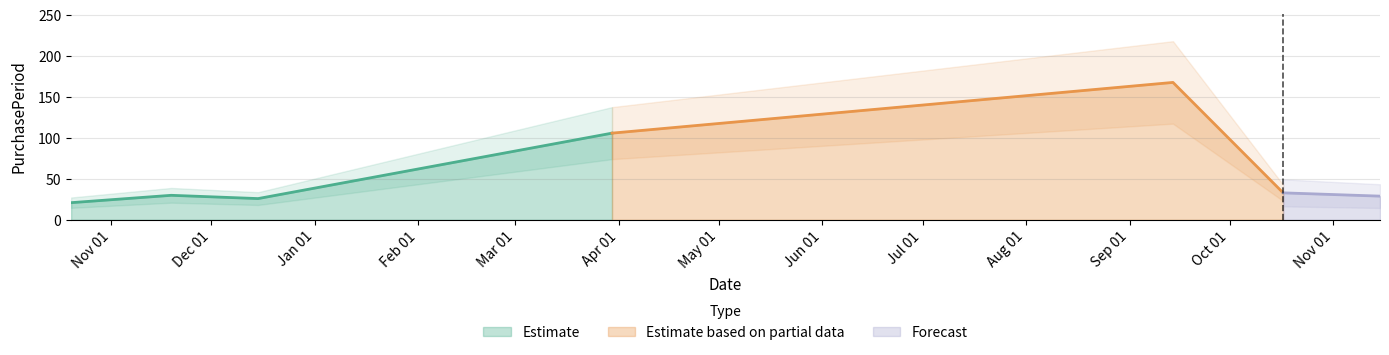

How many data points are less than 30?

3